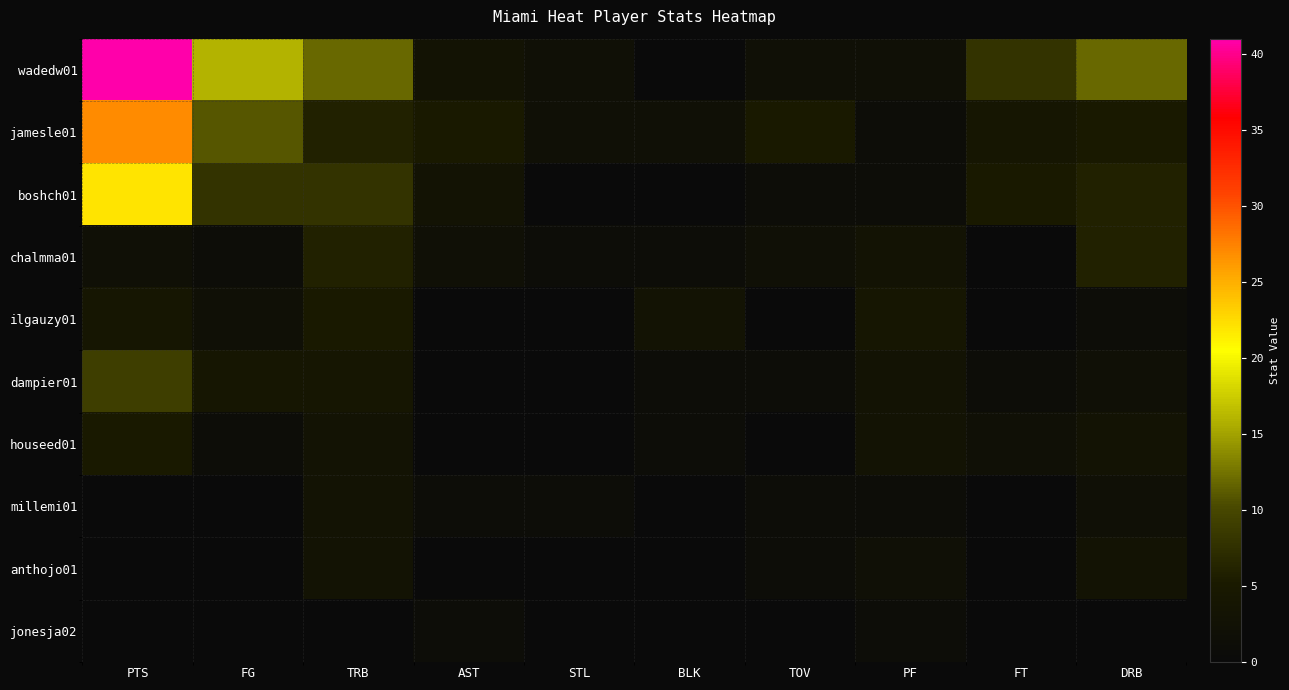

True or false: ilgauzy01 has a value of 1 at DRB.

True